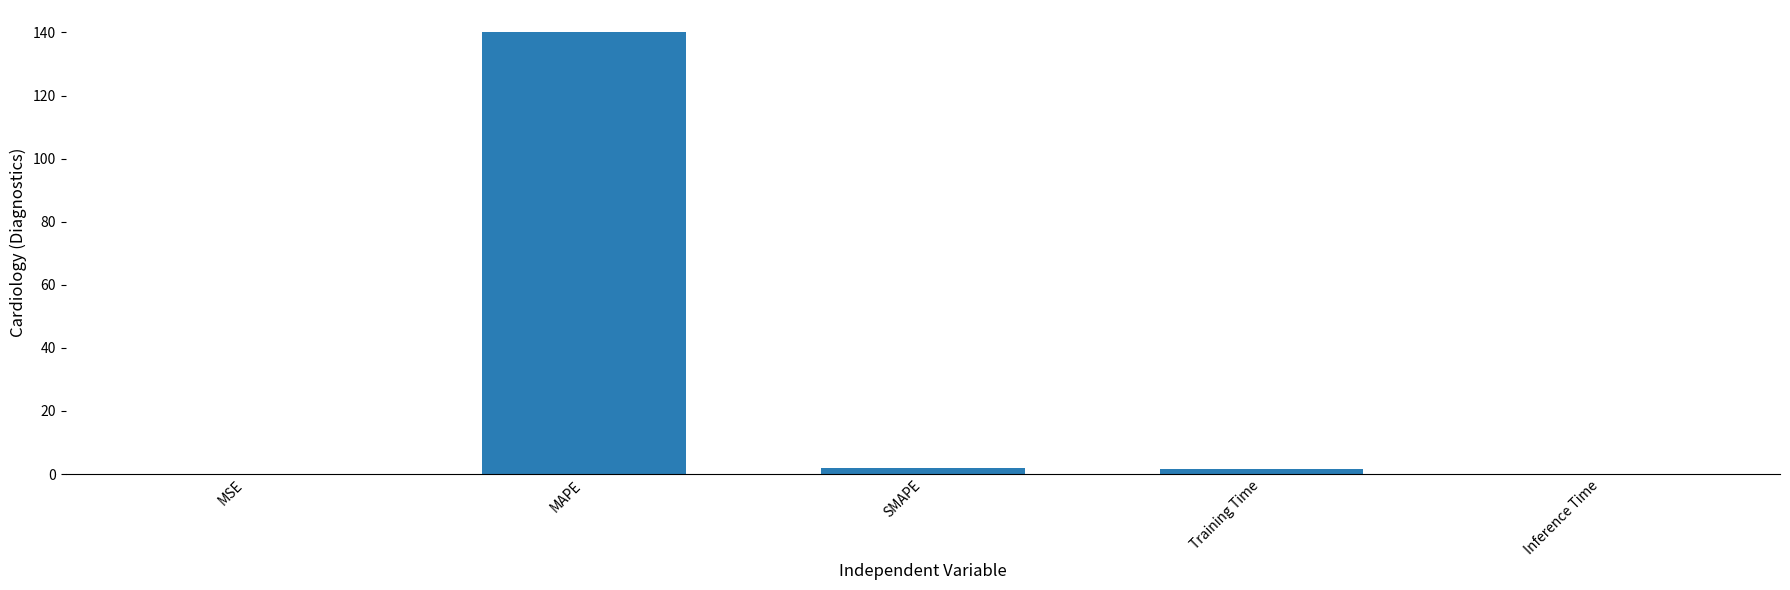

What is the greatest value displayed?

140.1